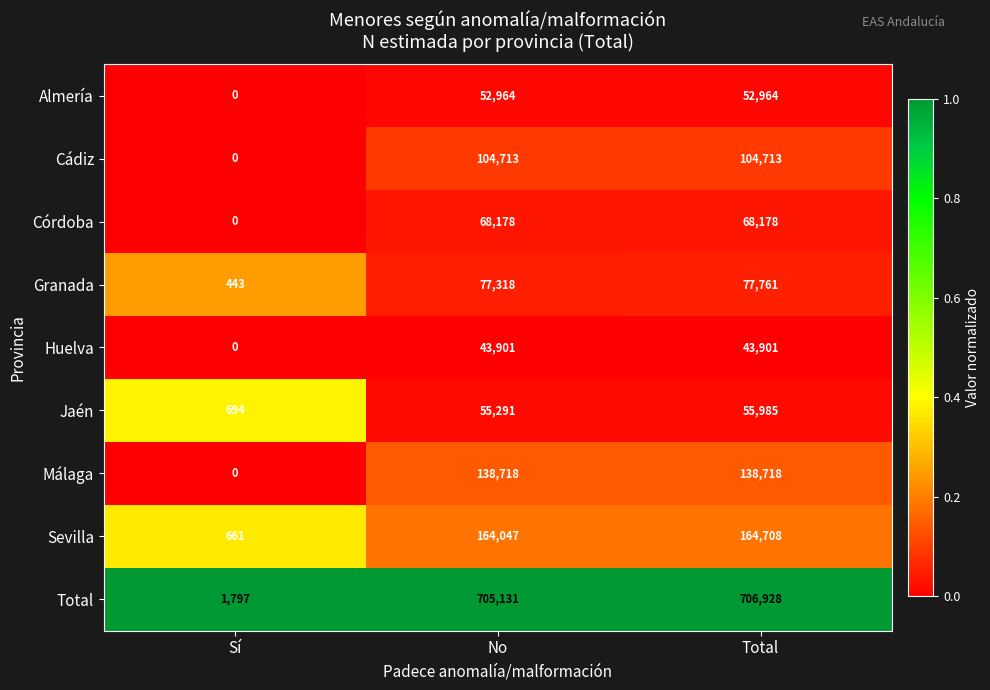

At which category is the sum across all series the highest?

Total